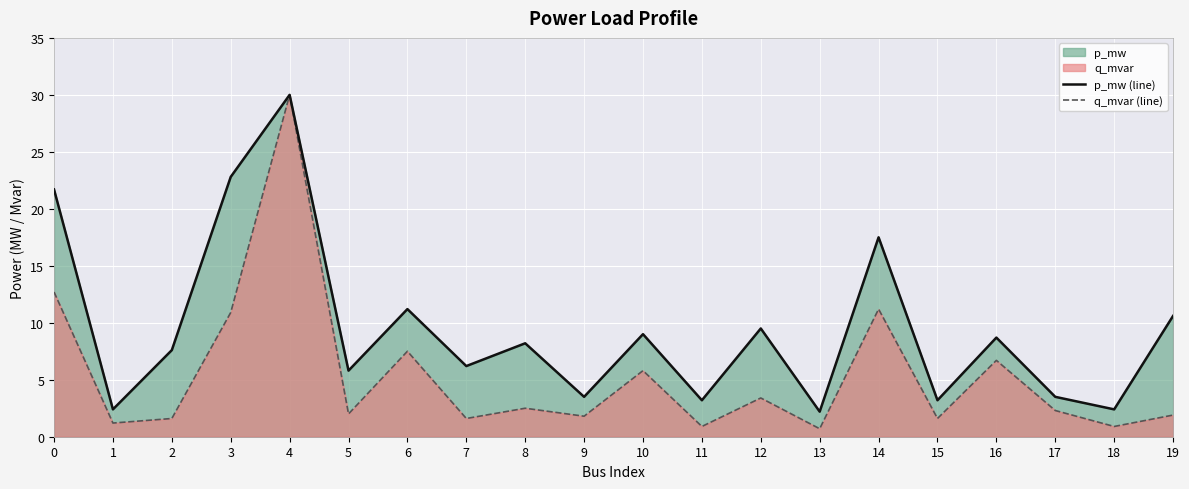

Which series has the largest range (max minus min)?

q_mvar (line)